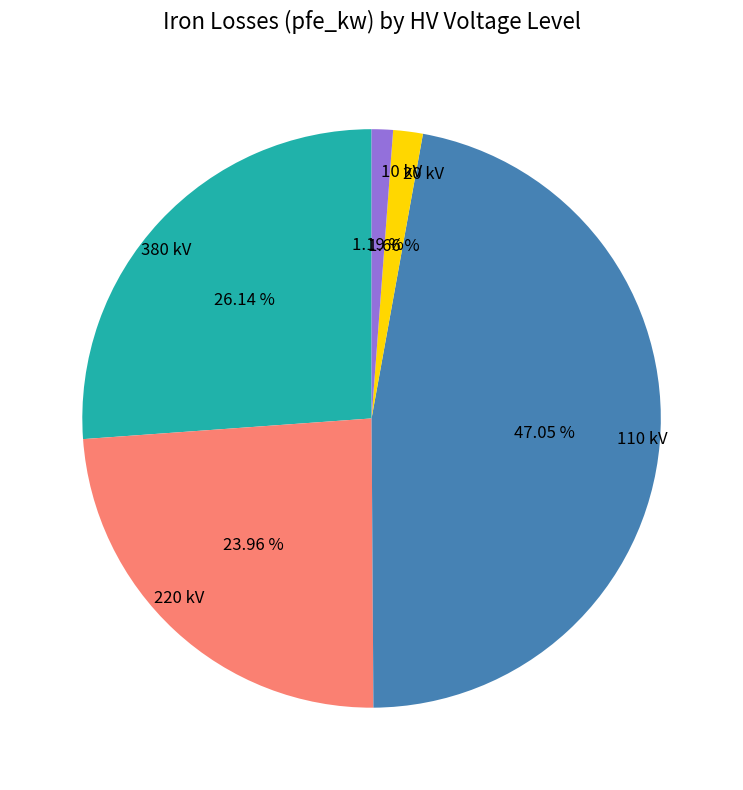

How many slices are in this pie chart?

5